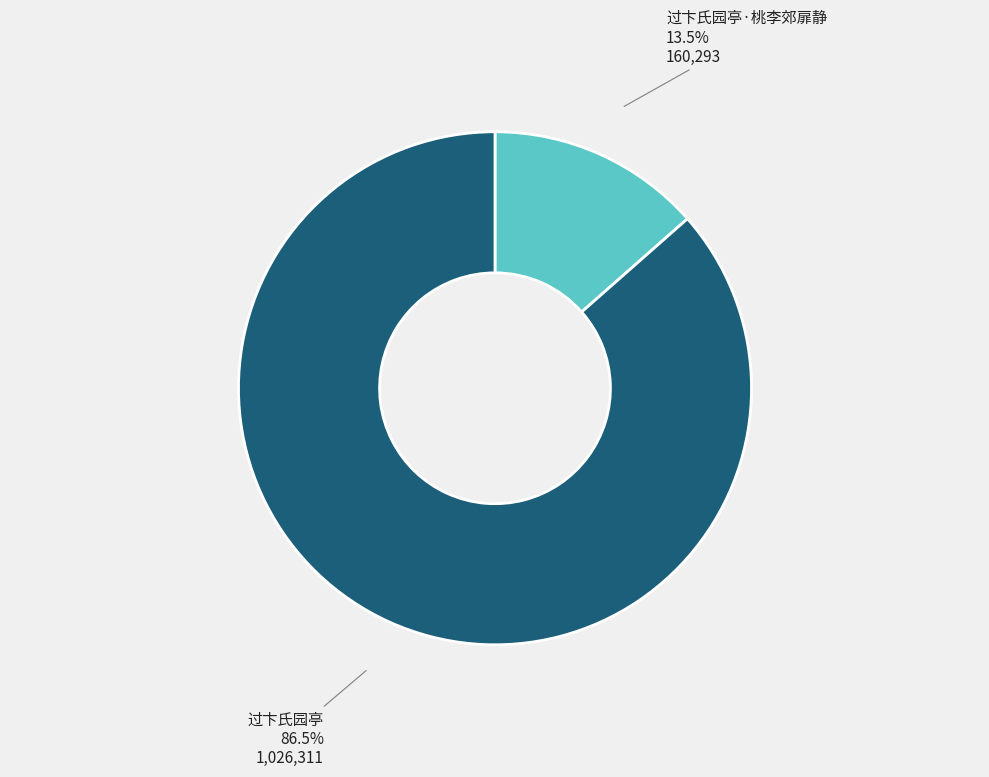

Approximately how many times larger is the value at 过卞氏园亭 compared to 过卞氏园亭·桃李郊扉静?

6.4